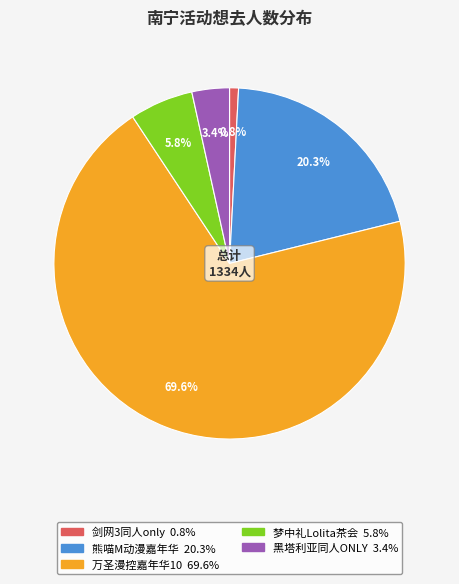

Is there a majority slice in this chart?

Yes